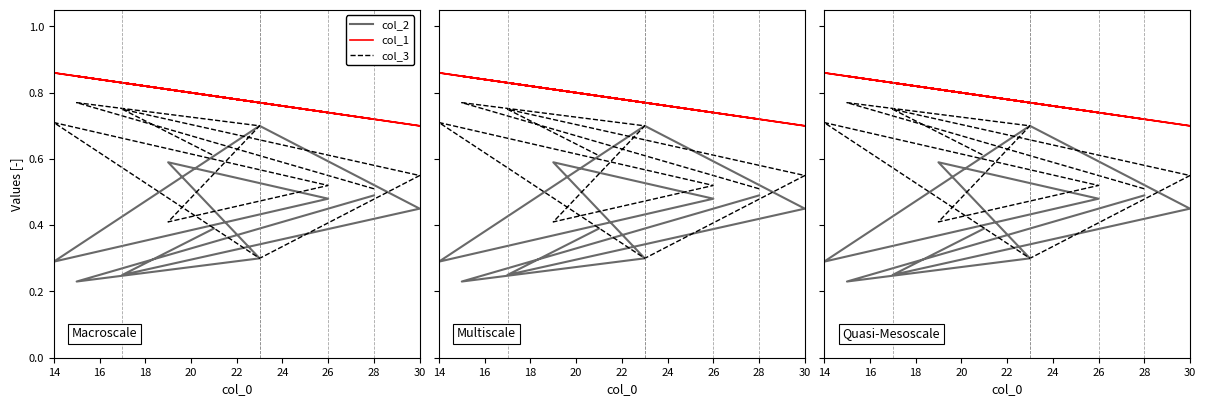

What is the difference between the highest and lowest values at 14?

0.6